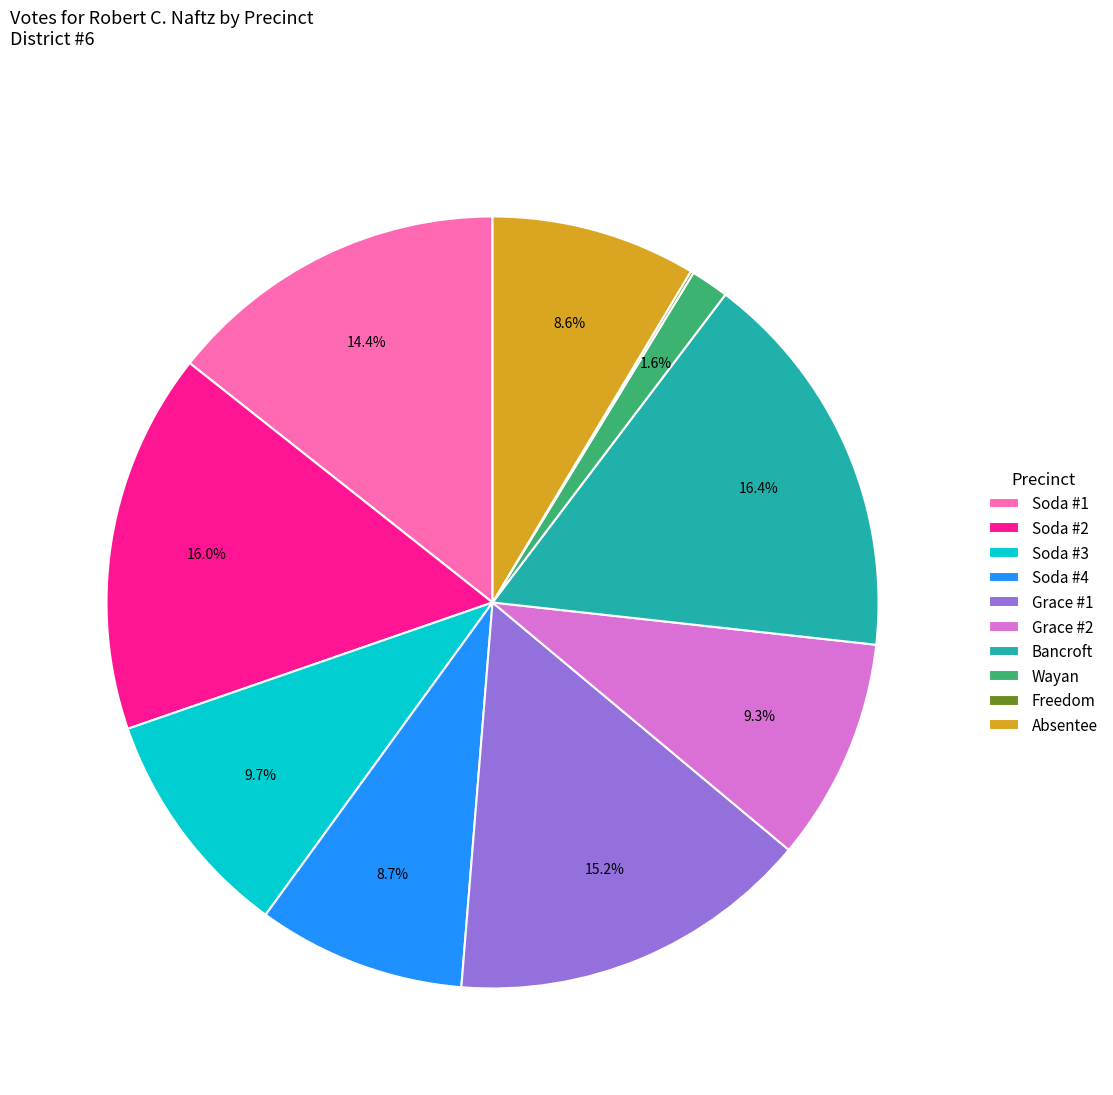

Is there any slice that represents more than half of the pie?

No